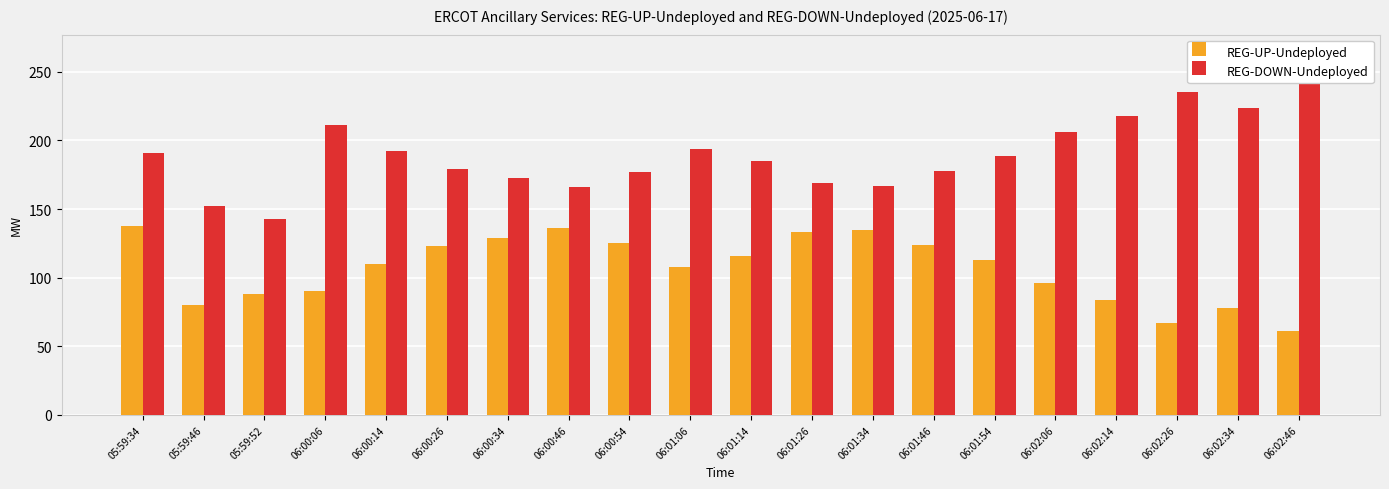

Is it true that REG-UP-Undeployed equals 148 at 06:02:06?

False